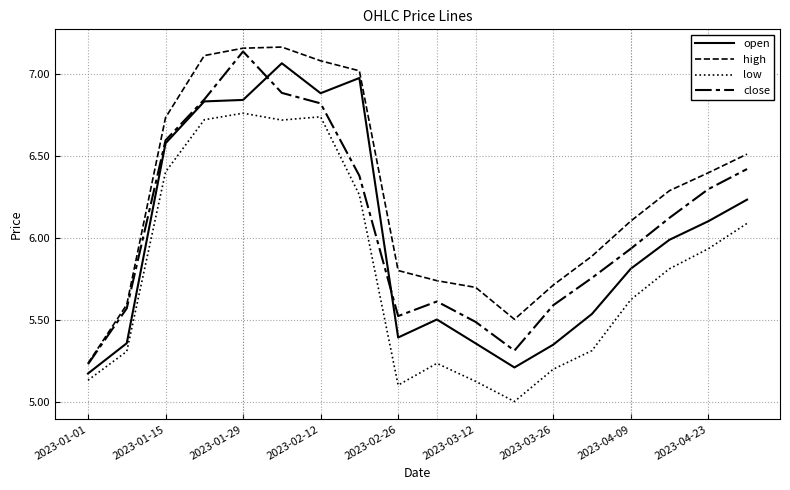

Does the chart display data point markers on the line(s)?

No